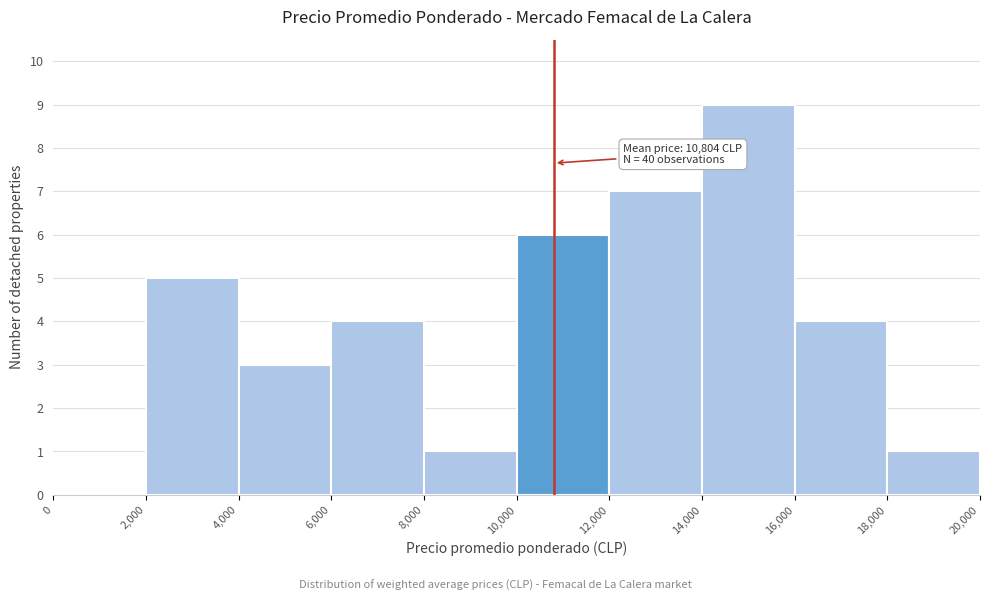

Which range on the x-axis has the tallest bar?

14,000 to 16,000